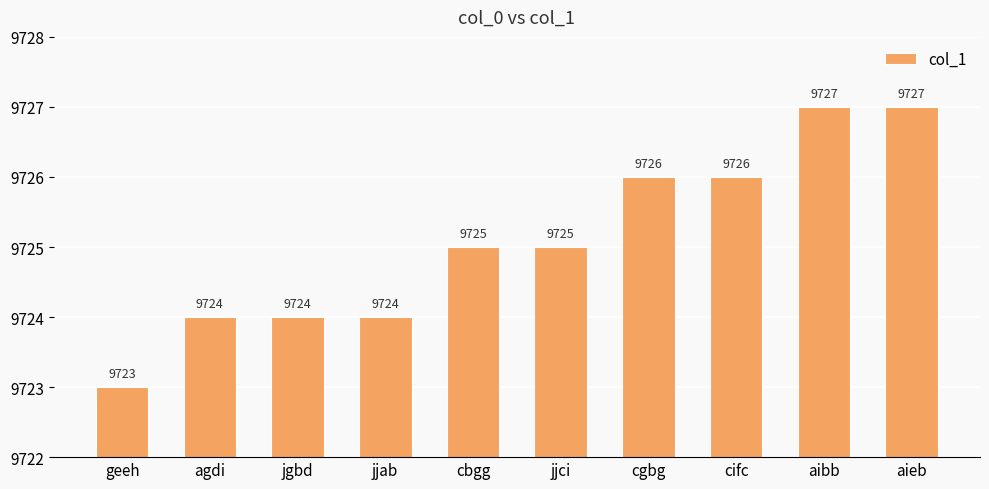

What is the difference between the maximum and minimum values?

4